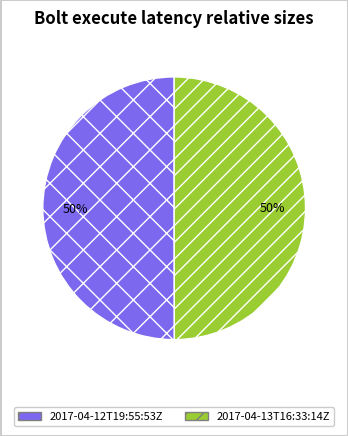

Count the number of slices in the pie.

2